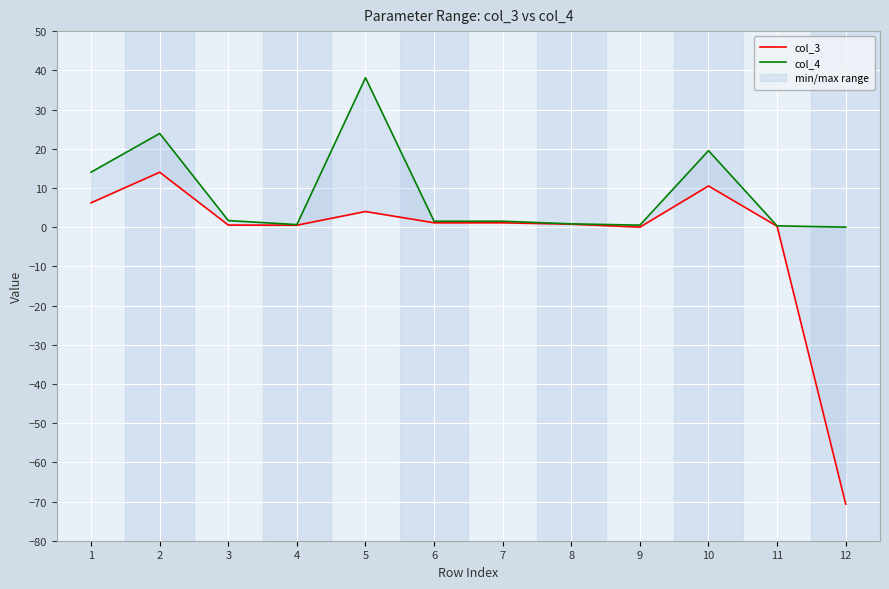

Is this an area chart (filled region under the line)?

No